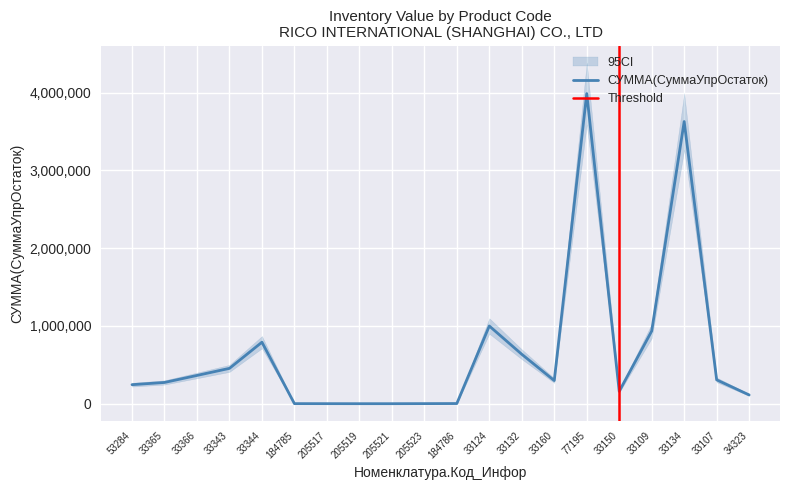

At which category is the sum across all series the highest?

77195